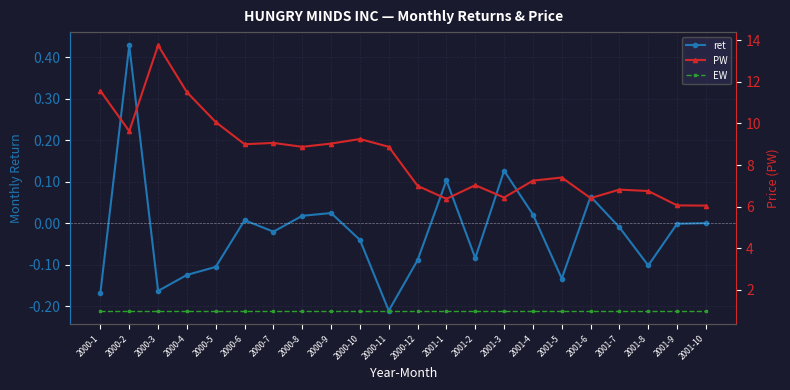

Between 2000-6 and 2000-11, which series saw the biggest shift?

ret